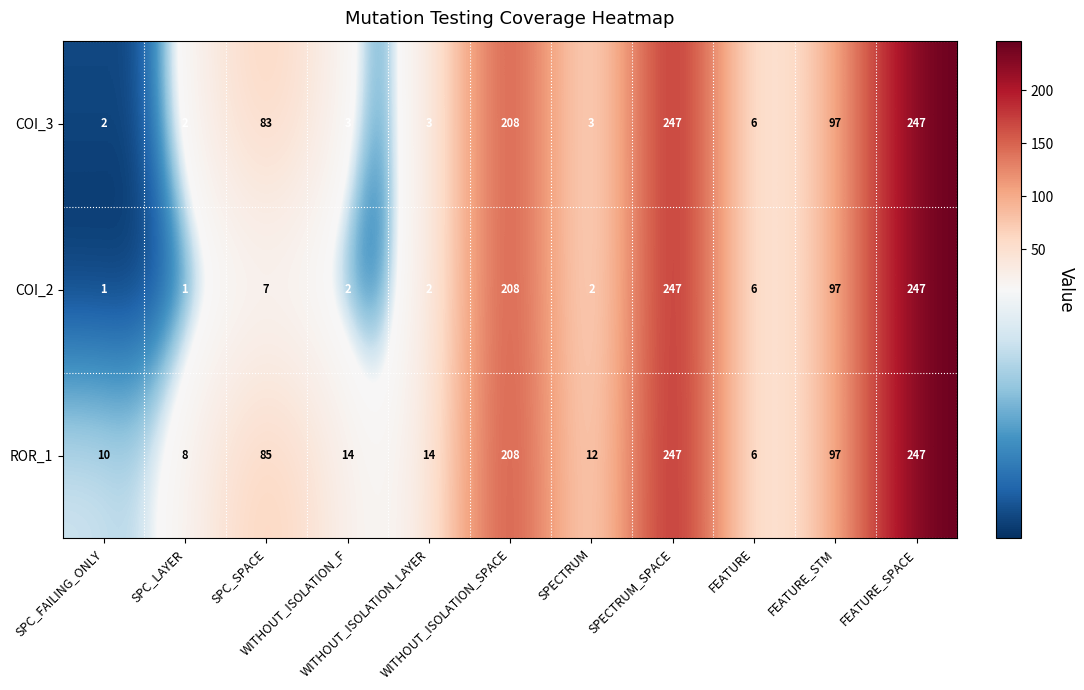

At how many categories does at least one series exceed 136?

3